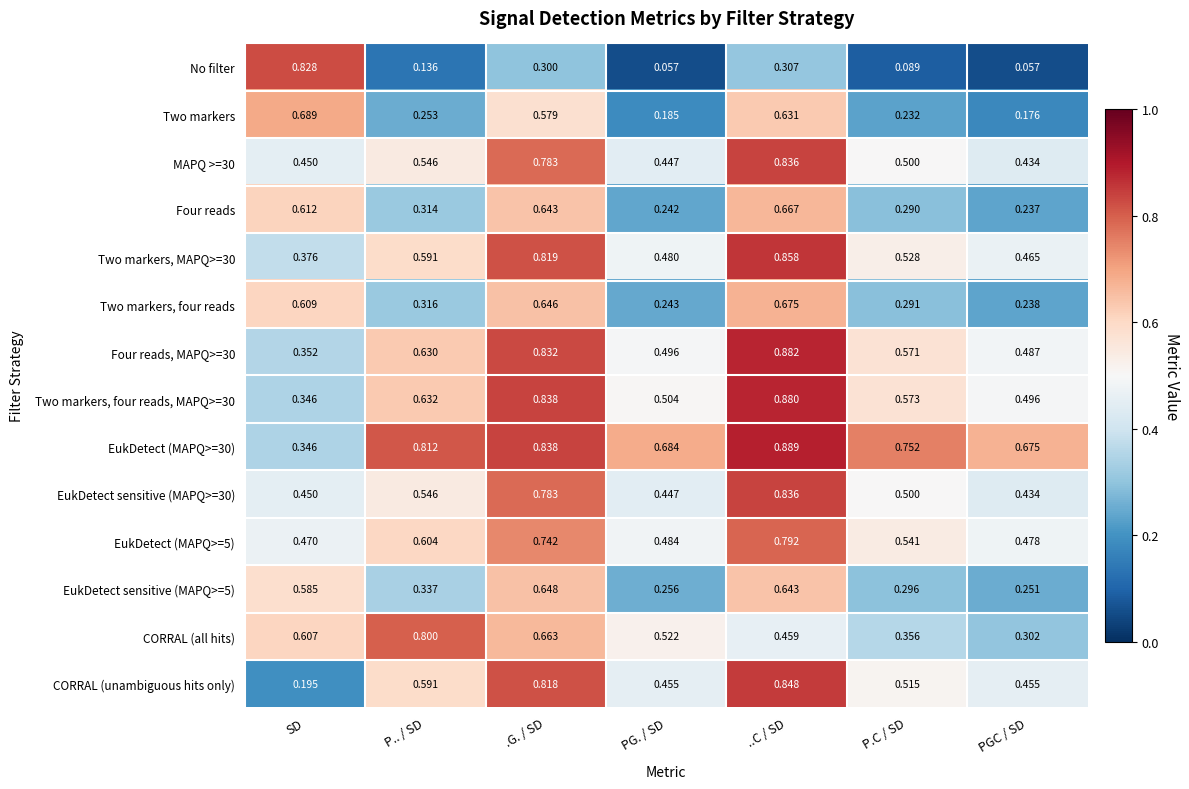

Where is Four reads, MAPQ>=30 nearest to the value 0?

SD